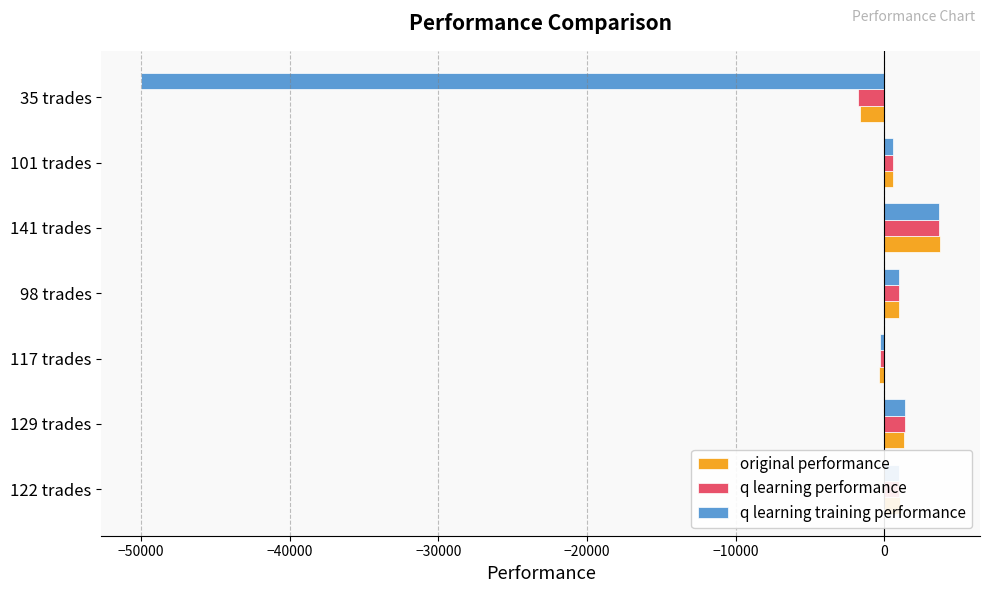

What is the maximum value shown in the chart?

3756.9